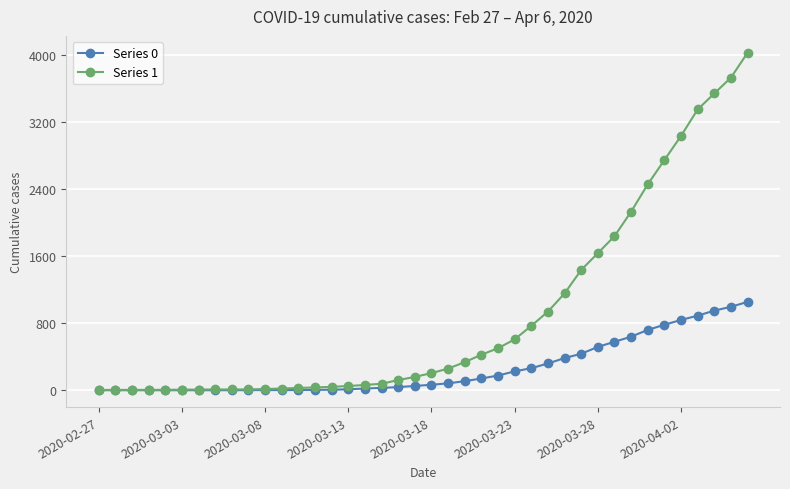

Rank the series by their average value, from highest to lowest.

Series 1, Series 0